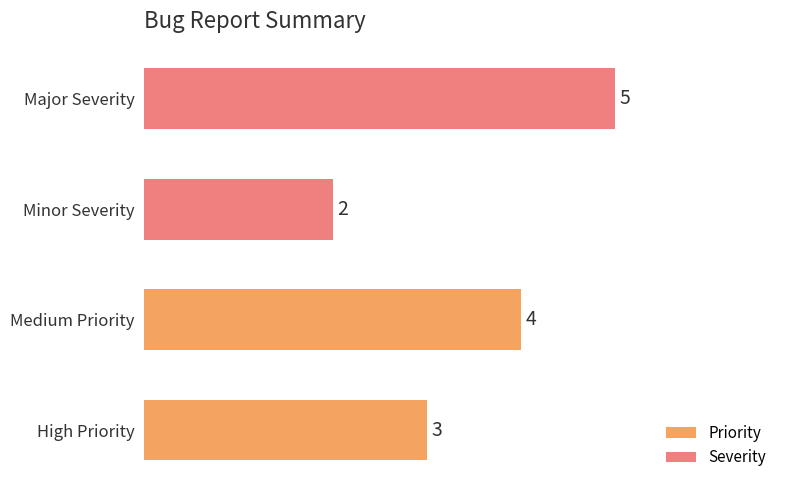

Is it true that Minor equals 2 at Severity?

True